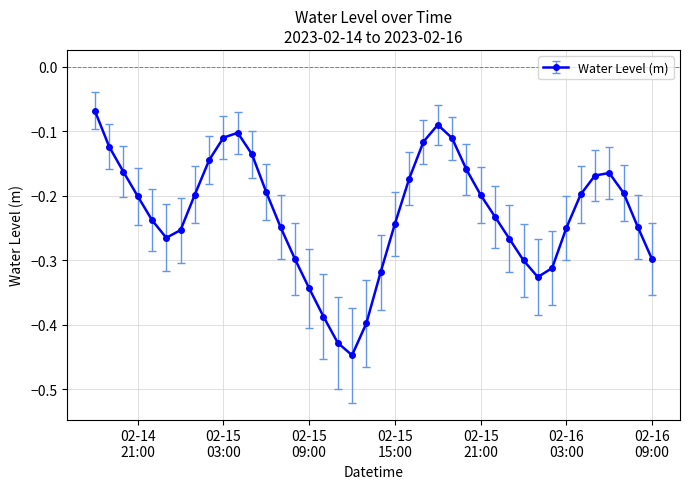

How many points are higher than both their immediate neighbors (excluding endpoints)?

3